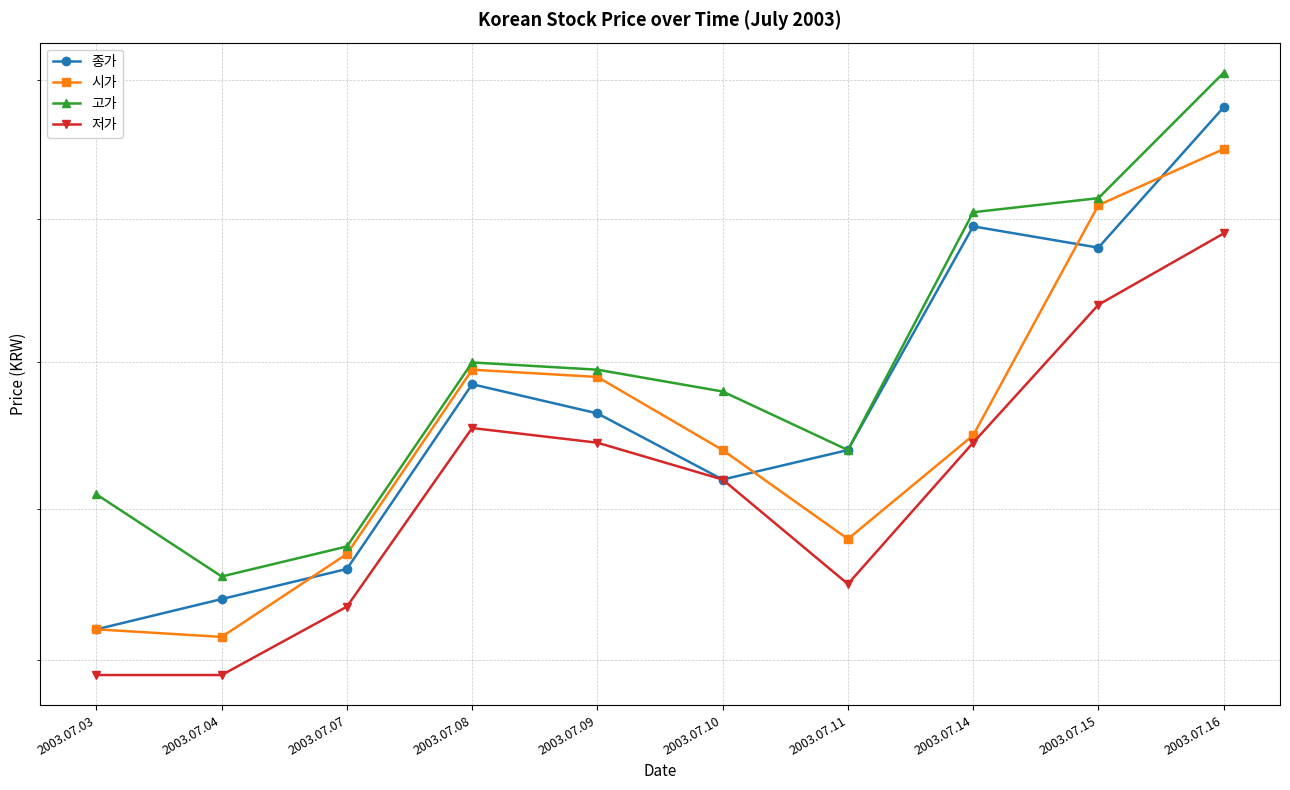

How many series are shown in this chart?

4